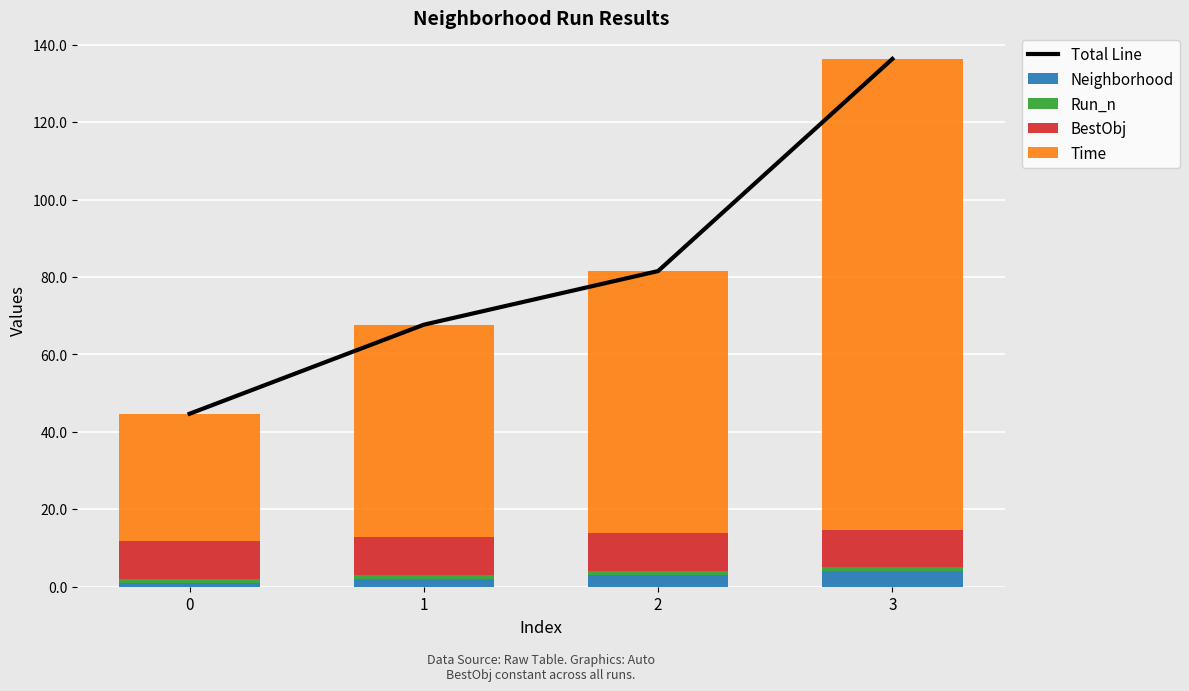

Count the number of data series in this chart.

5